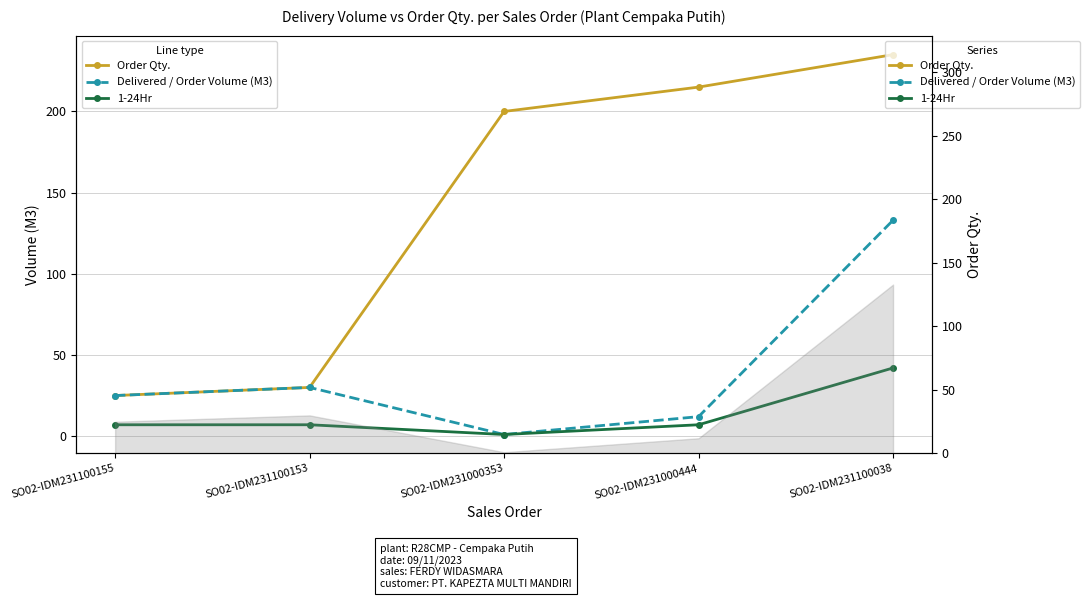

Reading right to left, list all the values displayed in this chart.

Order Qty.: 235	215	200	30	25
Delivered / Order Volume (M3): 133	12	1	30	25
1-24Hr: 42	7	1	7	7